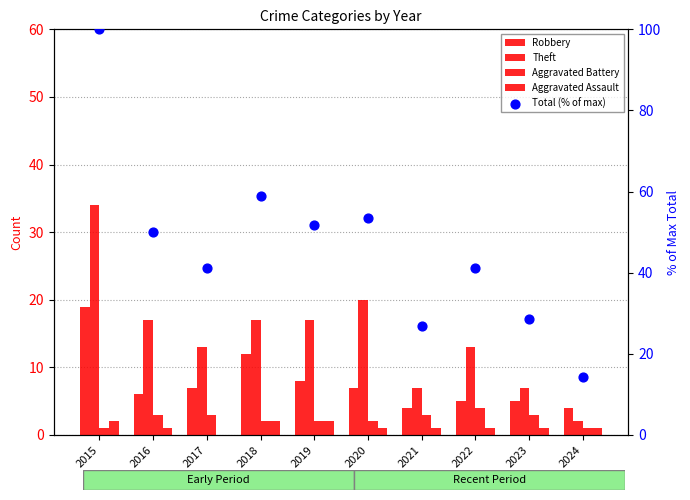

At which category is the sum across all series the highest?

2015